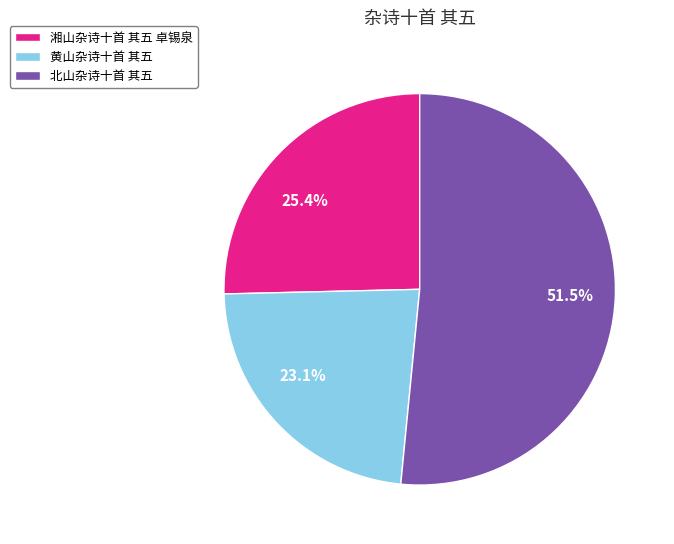

The 湘山杂诗十首 其五 卓锡泉 slice represents 19% of the pie. True or false?

False